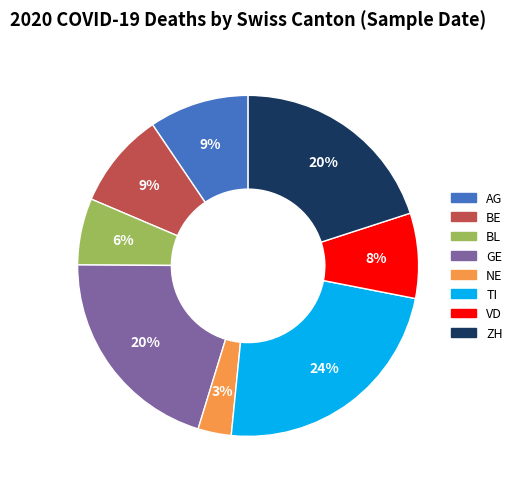

Combined, do NE and BL account for over 50%?

No